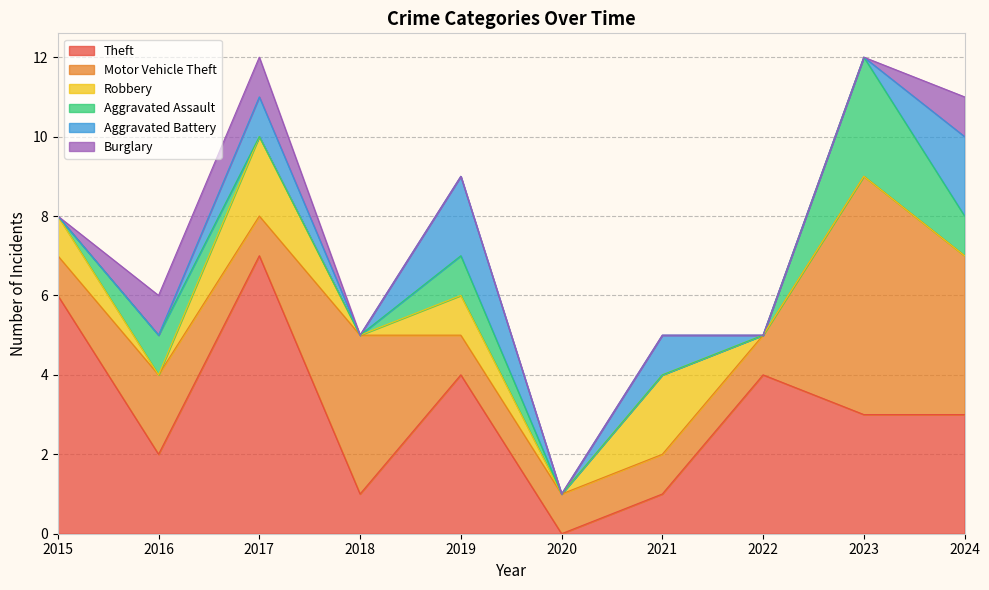

True or false: Burglary has a value of 0 at 2023.

False